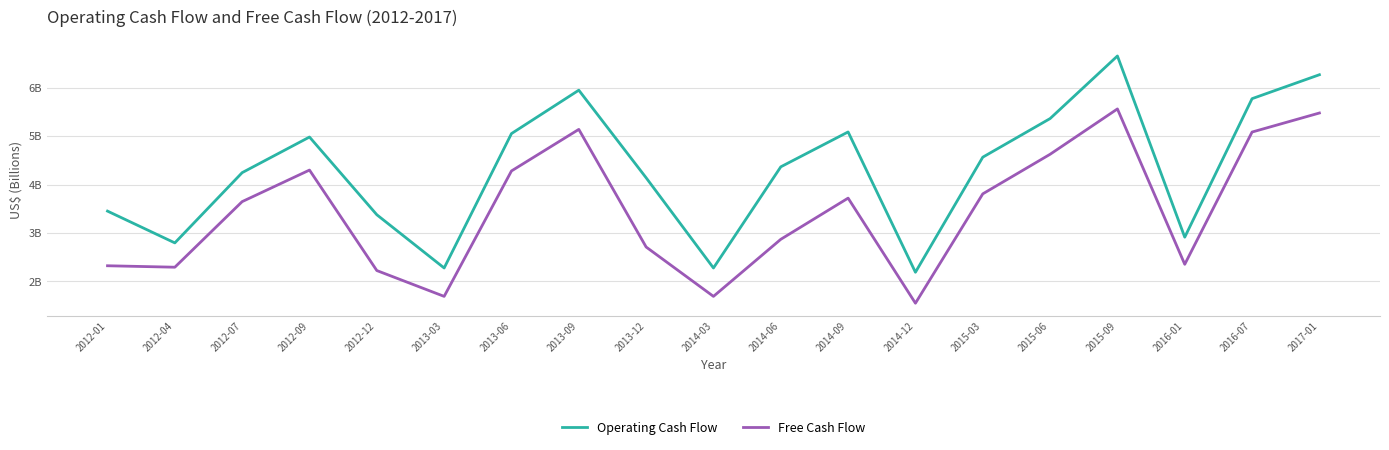

True or false: Operating Cash Flow has more than 1 points higher than both neighbors.

True